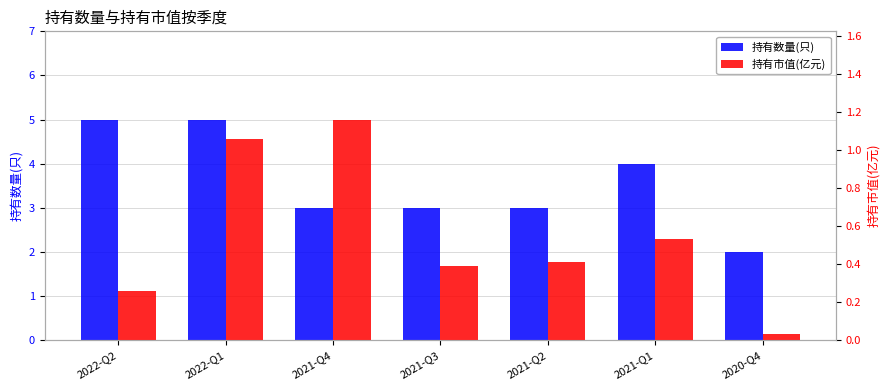

True or false: 持有市值(亿元) has a value of 0.1 at 2022-Q2.

False